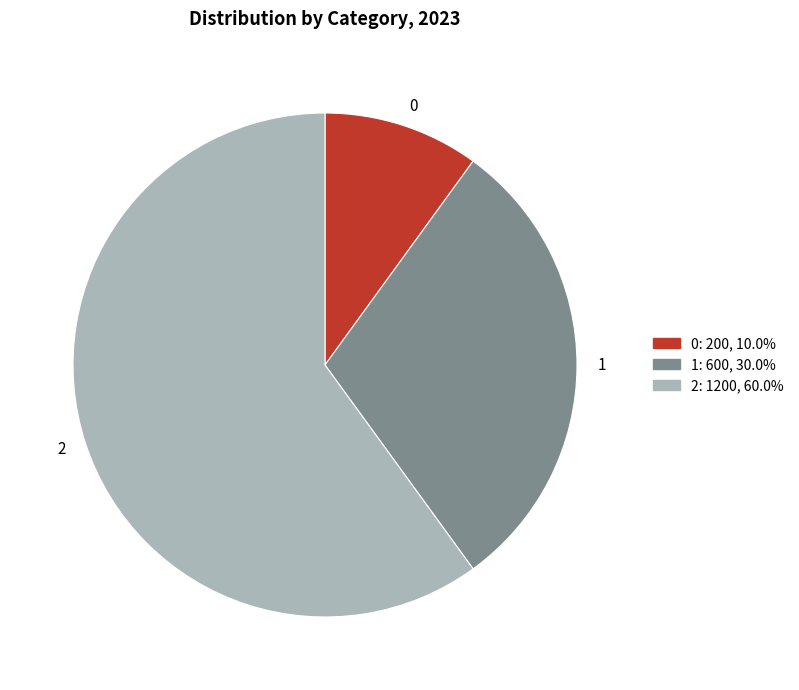

The 1 slice represents 30% of the pie. True or false?

True